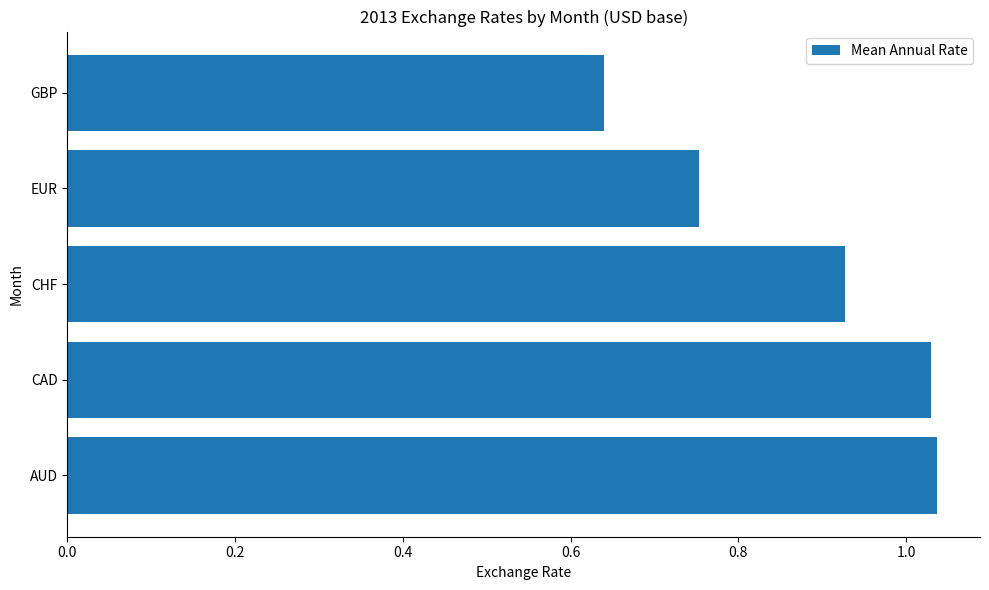

Are the bars horizontal?

Yes